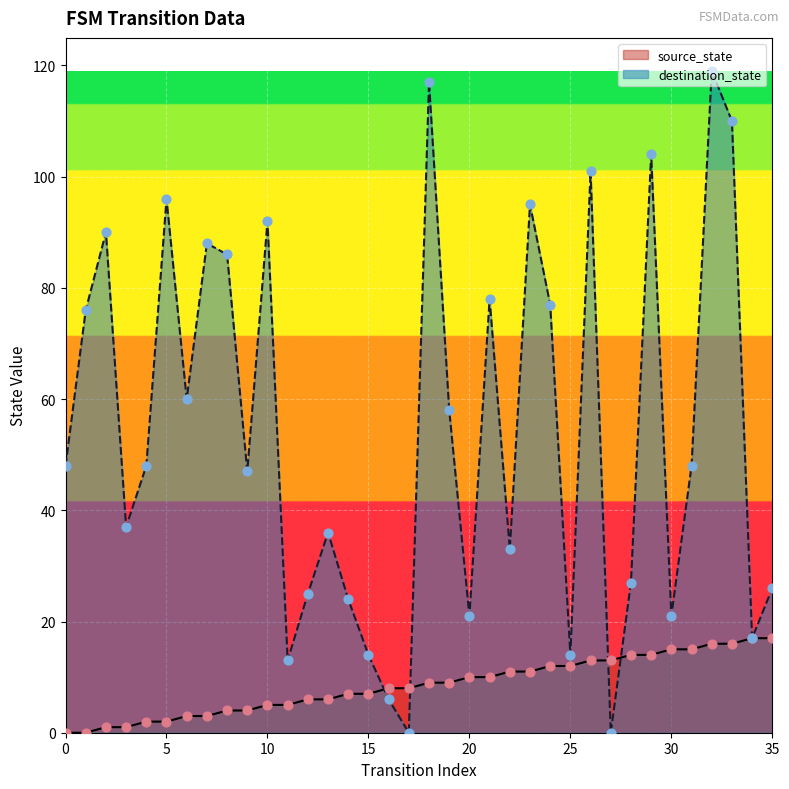

At which category is the sum across all series the highest?

32